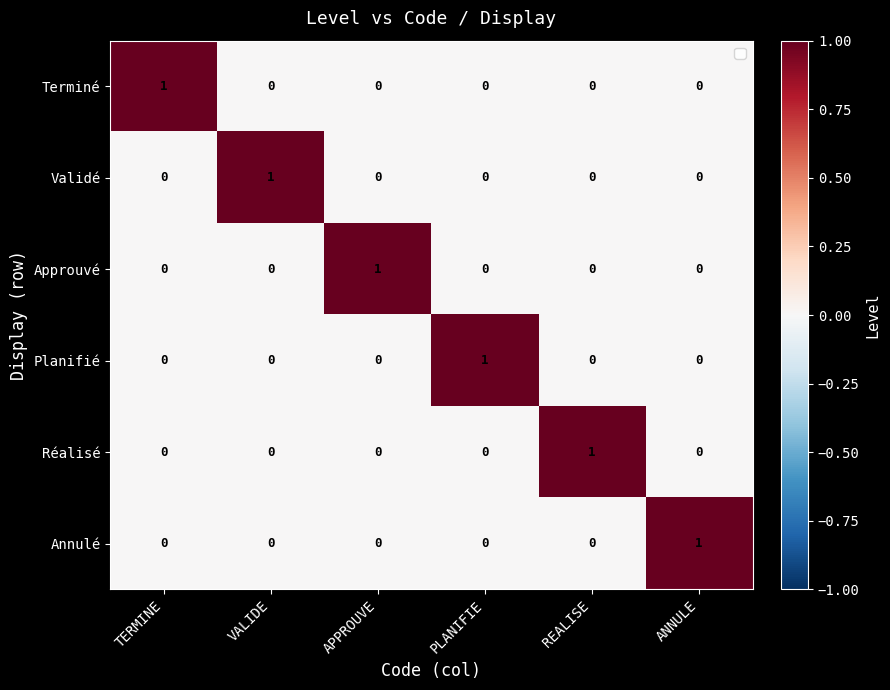

Which category has the highest value in the Terminé series?

TERMINE